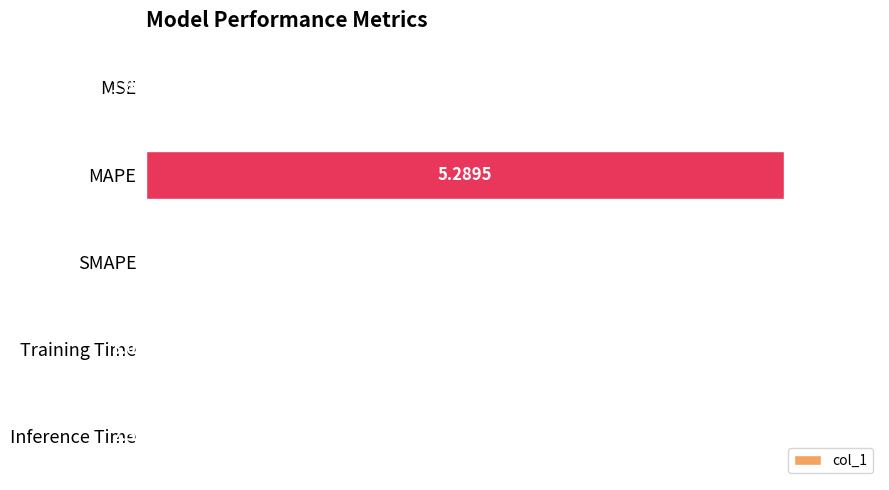

Which category has the highest value across all series?

MAPE